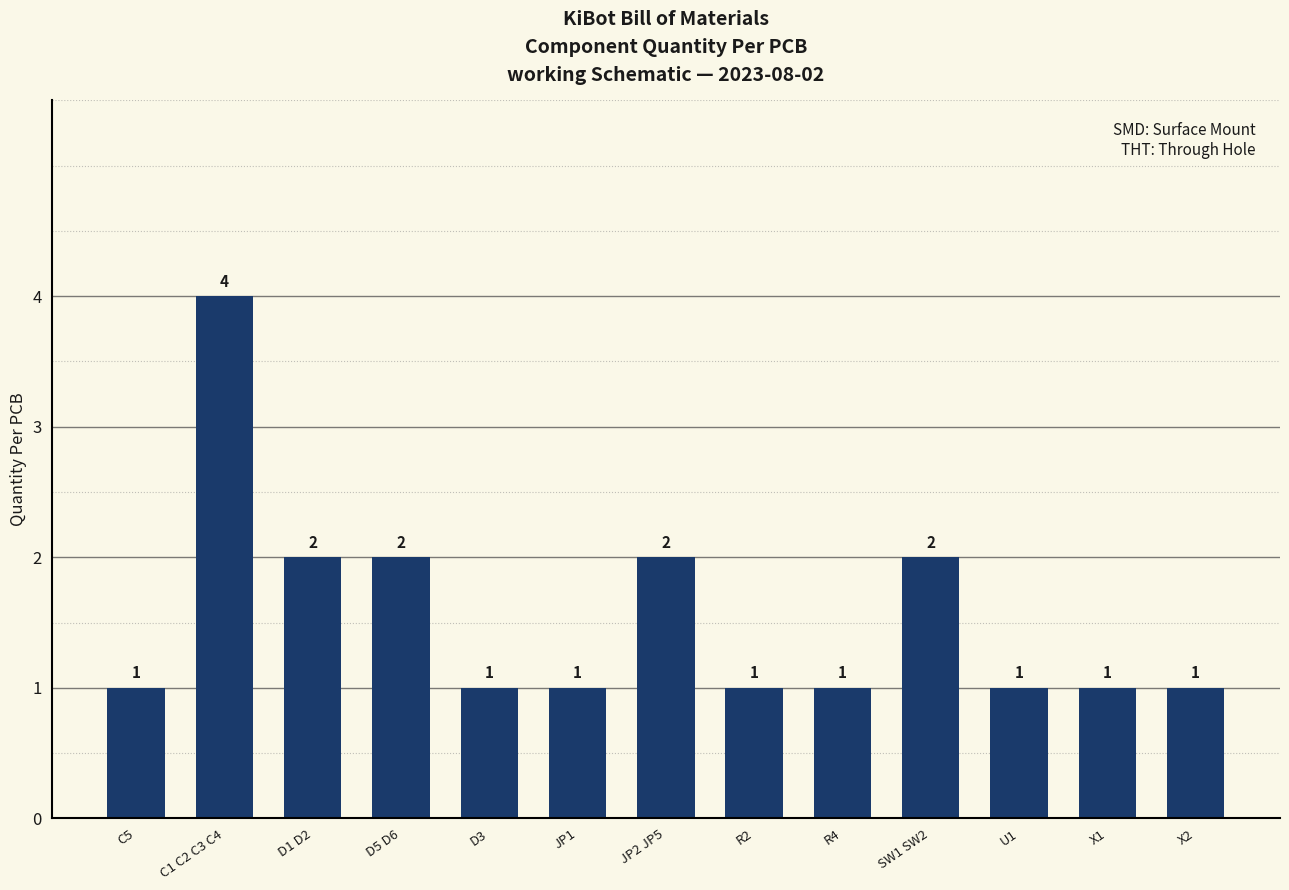

The value at U1 is 0. True or false?

False